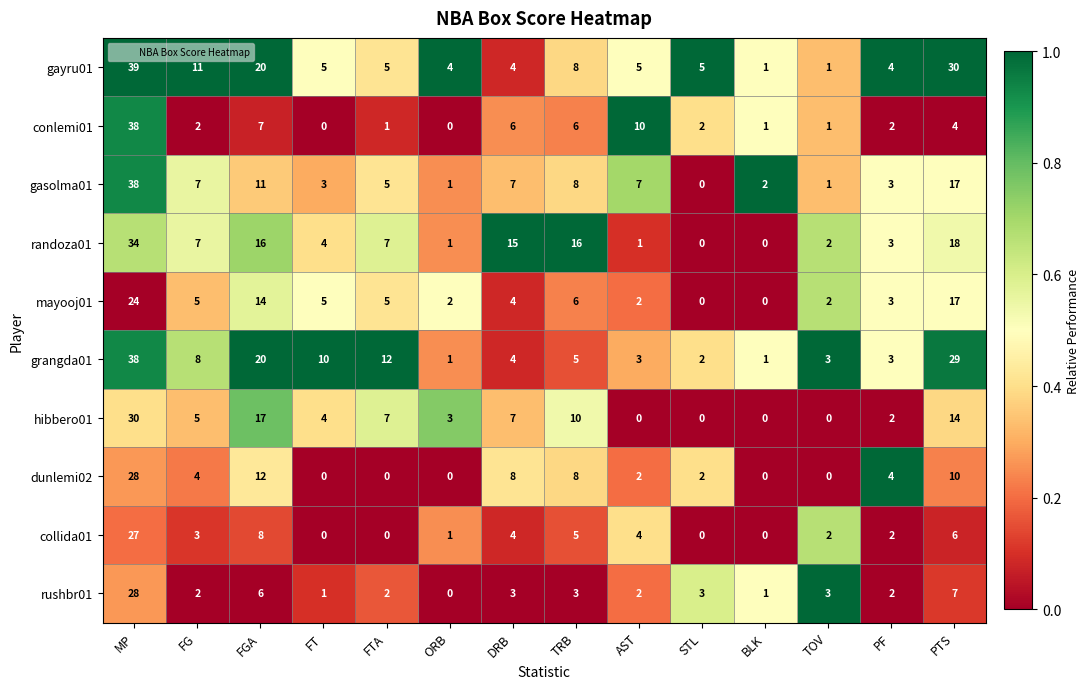

Between FT and BLK, which series saw the biggest shift?

grangda01